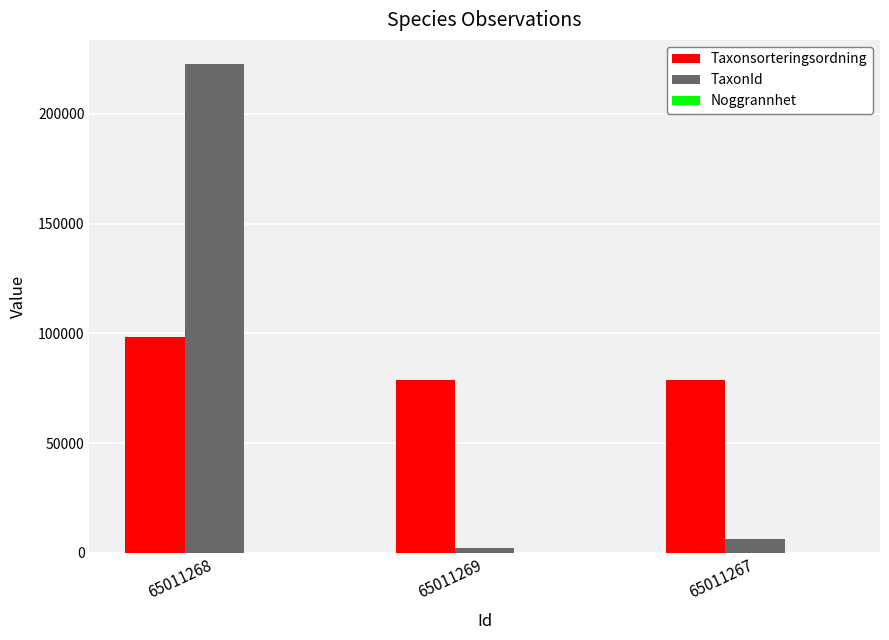

The Taxonsorteringsordning series shows 78570 at 65011269. True or false?

True